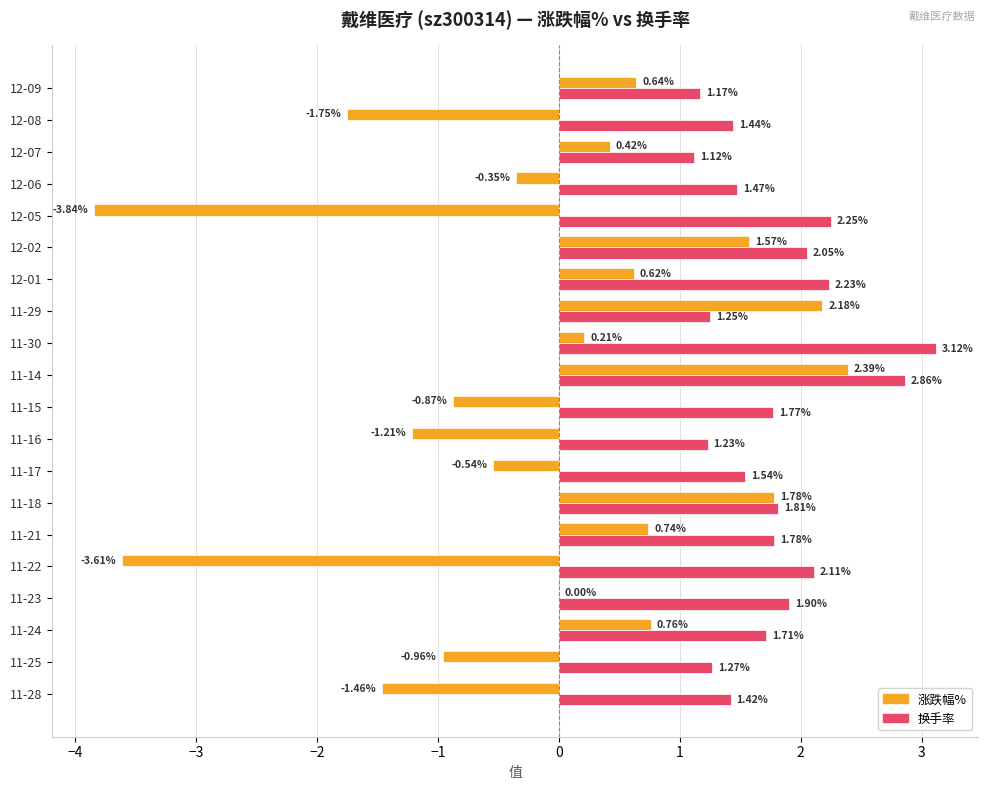

What is the total value across all series at 11-30?

3.3